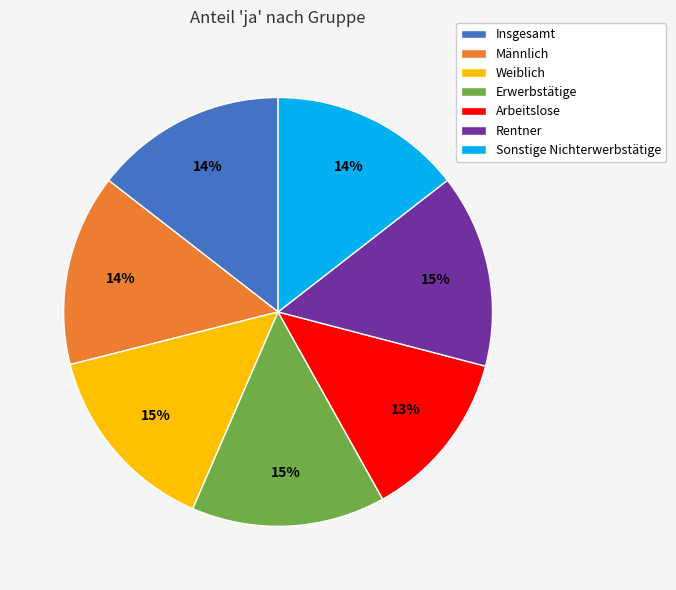

Is it true that Sonstige Nichterwerbstätige is 19% of the pie?

False